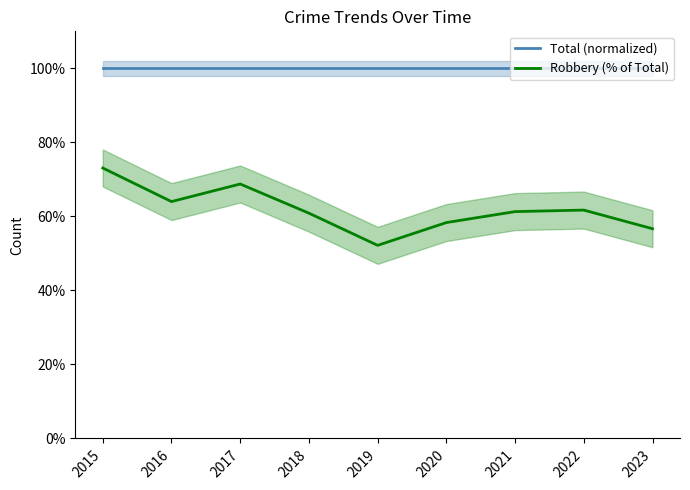

What are all the series names shown in the legend?

Total (normalized), Robbery (% of Total)